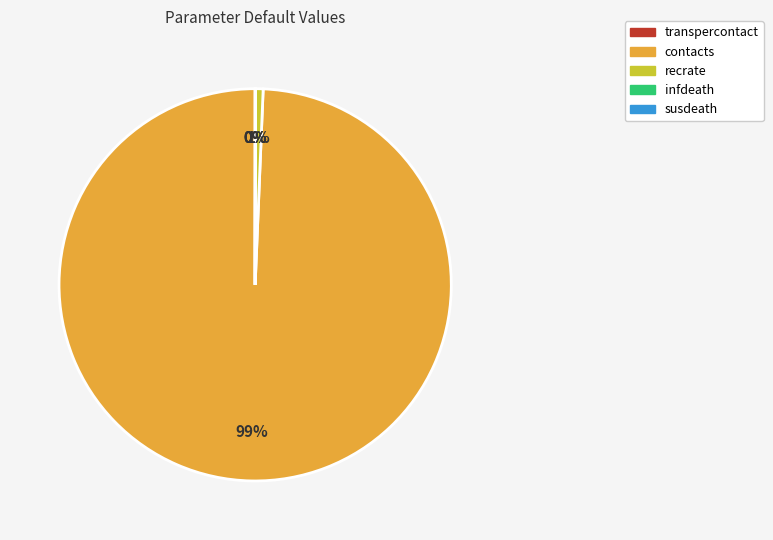

Which category accounts for the majority?

contacts